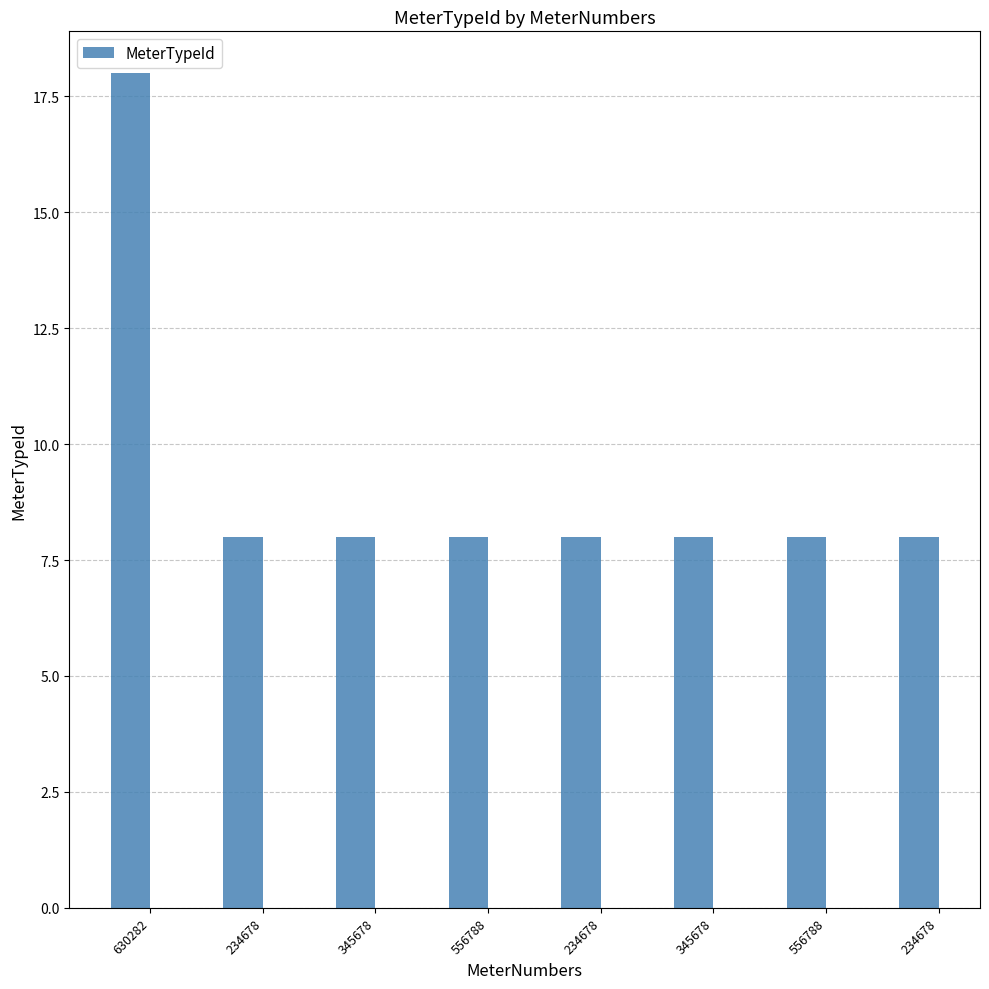

Which has a higher value, 234678 or 234678?

234678